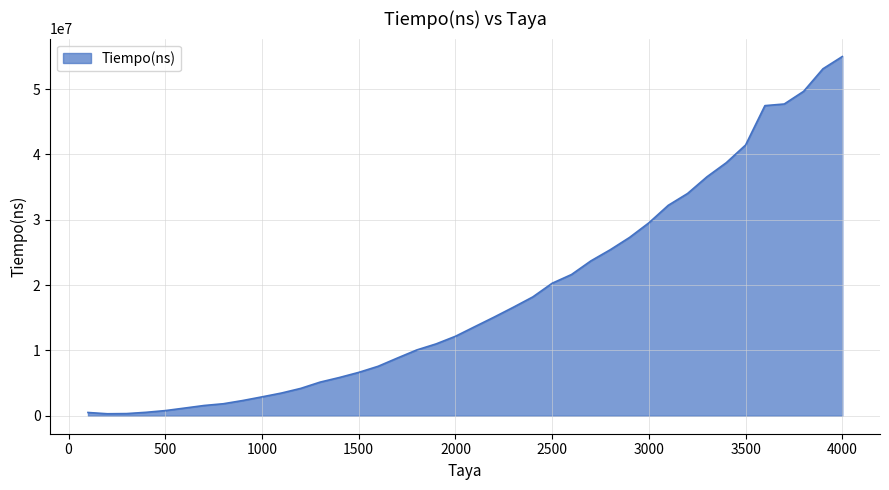

What is the difference between the maximum and minimum values?

54676570